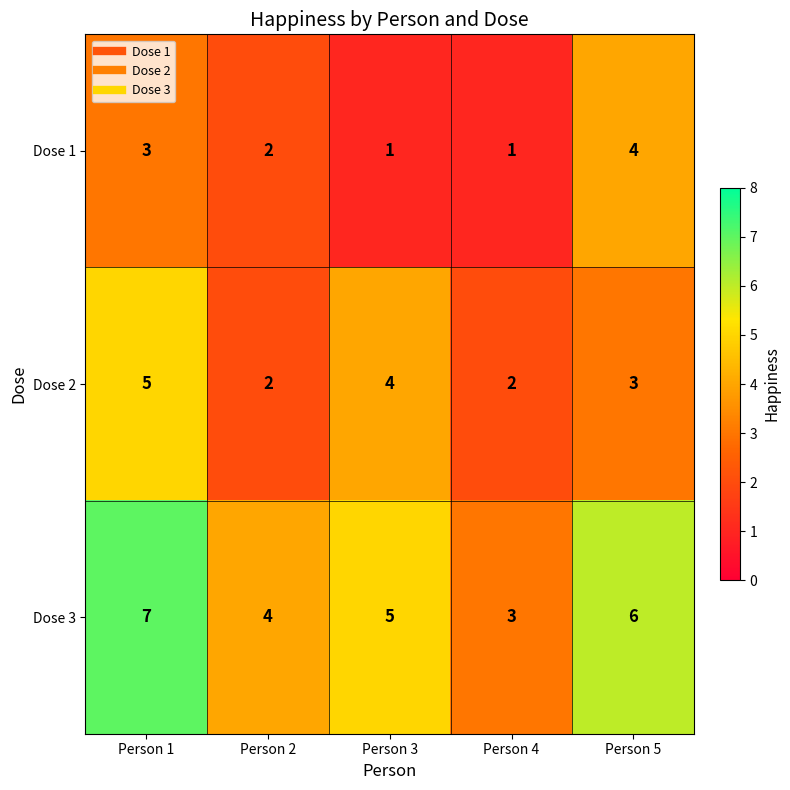

What is the sum of all Dose 2 values?

16